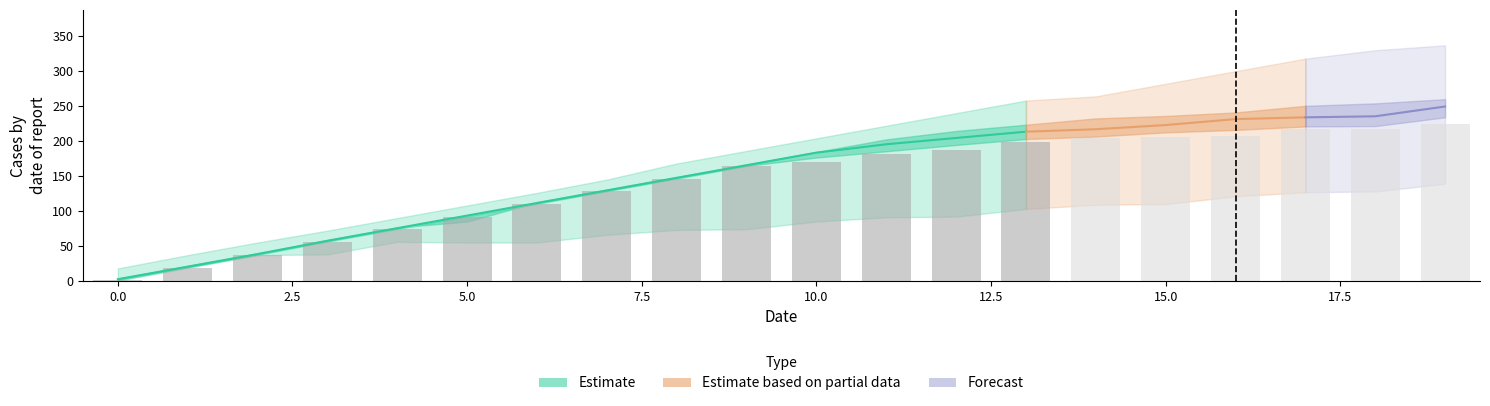

Are the bars grouped side by side (vs. stacked)?

Yes